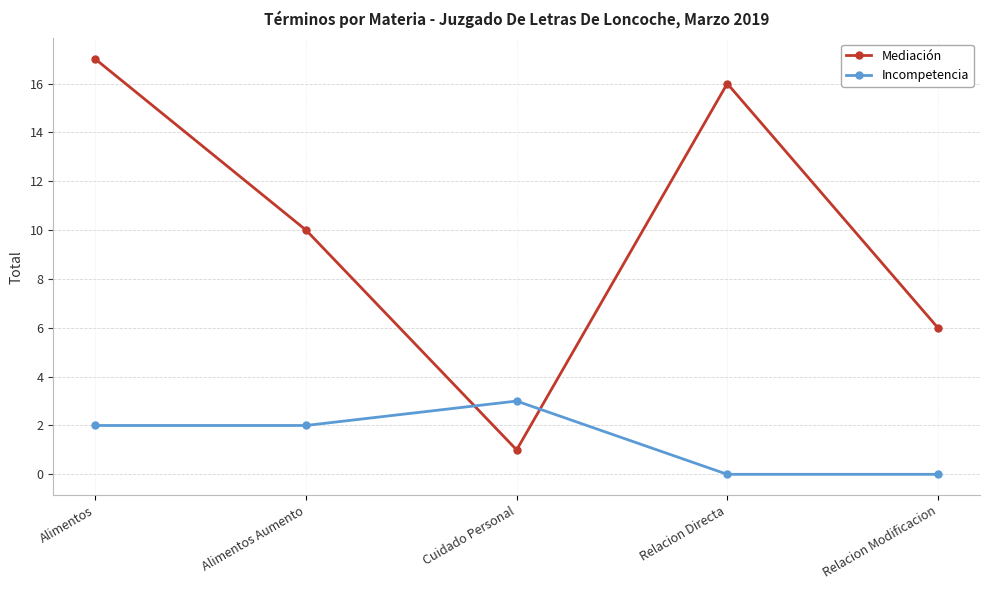

At which label is Mediación closest to 9?

Alimentos Aumento